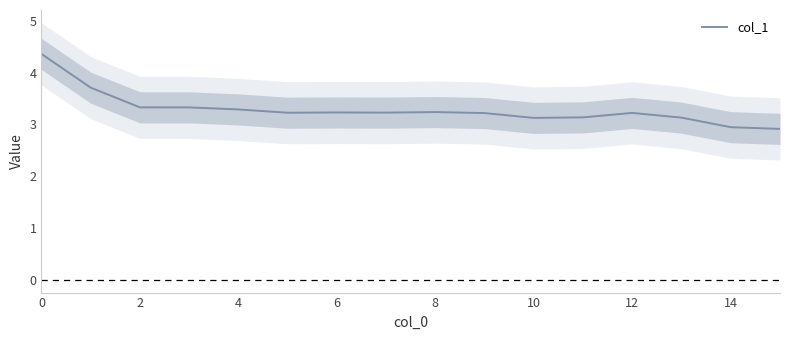

Is it true that col_1 equals 3.2 at 12?

True